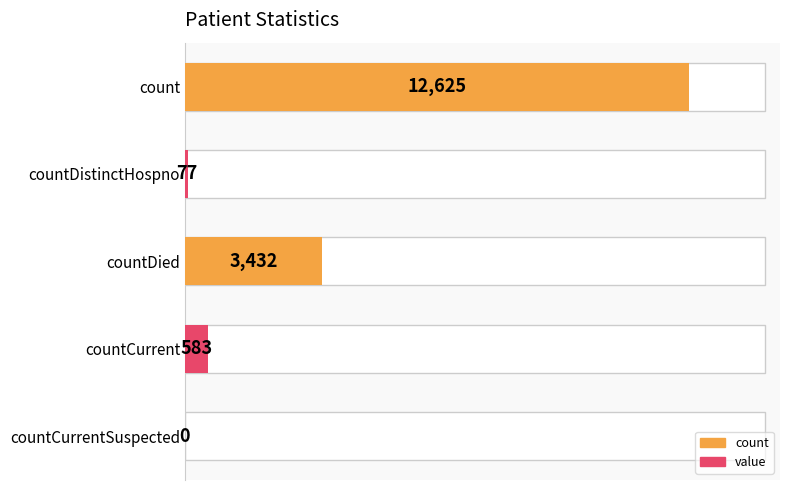

Are the bars horizontal?

Yes